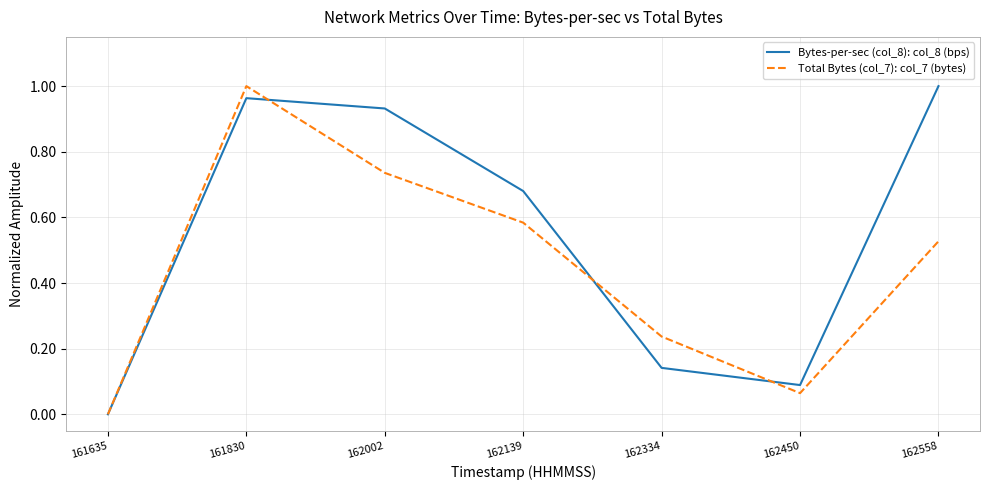

At 161635, list the series in order from smallest to largest.

Bytes-per-sec (col_8): col_8 (bps), Total Bytes (col_7): col_7 (bytes)